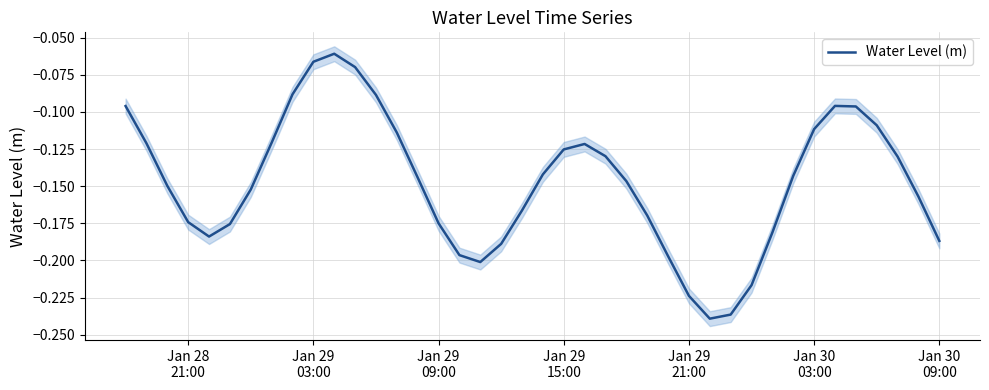

What is the difference between the maximum and second lowest values?

0.2